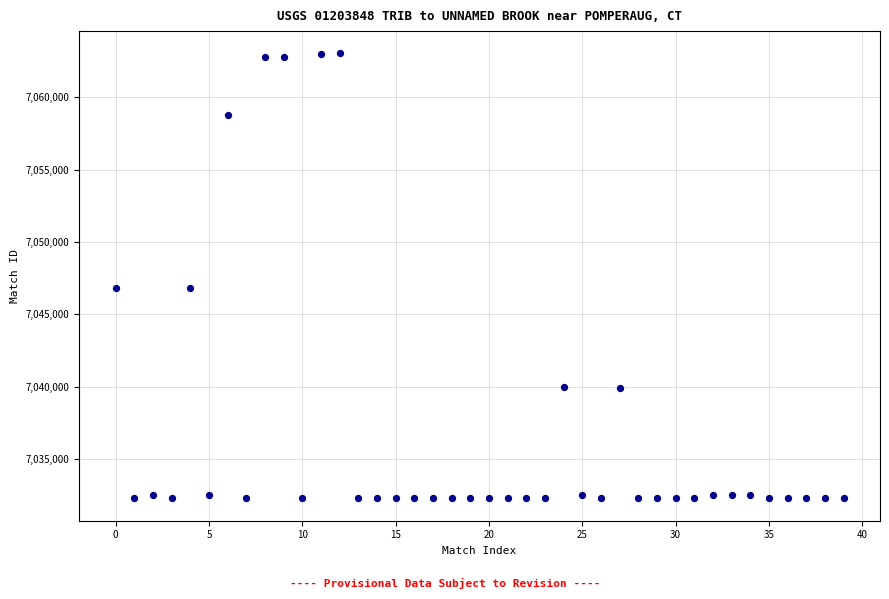

What is the range of Y values (max minus min)?

30749